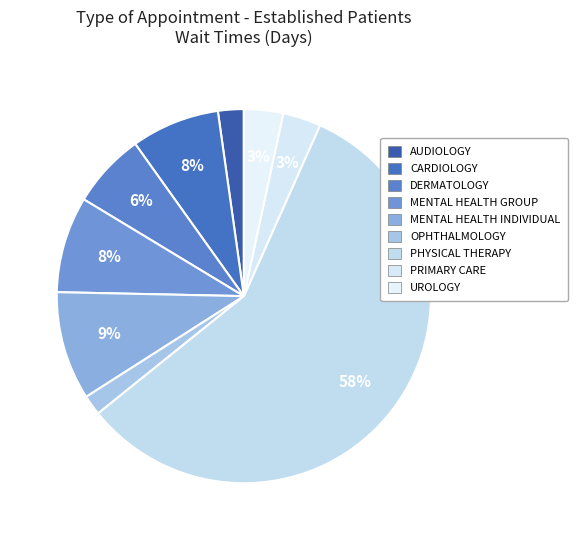

To the nearest percent, what is the average slice percentage?

11%